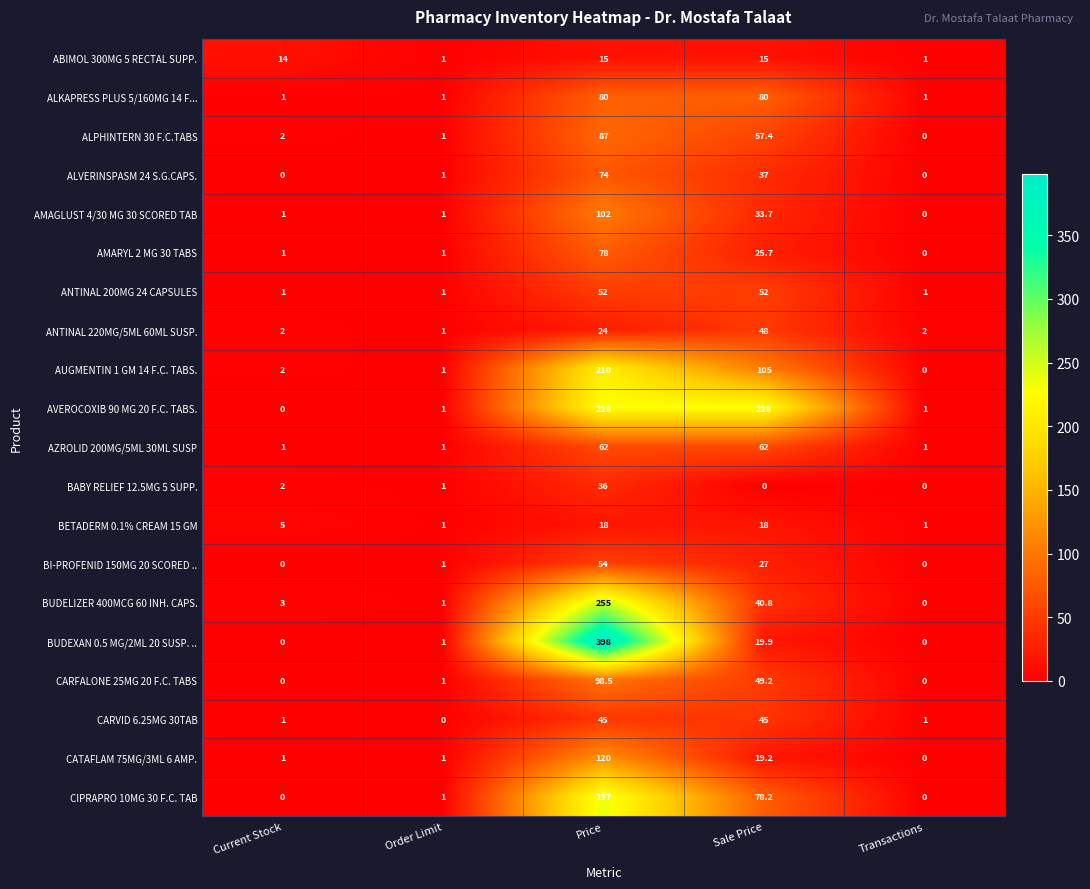

The BETADERM 0.1% CREAM 15 GM series shows 18.0 at Price. True or false?

True